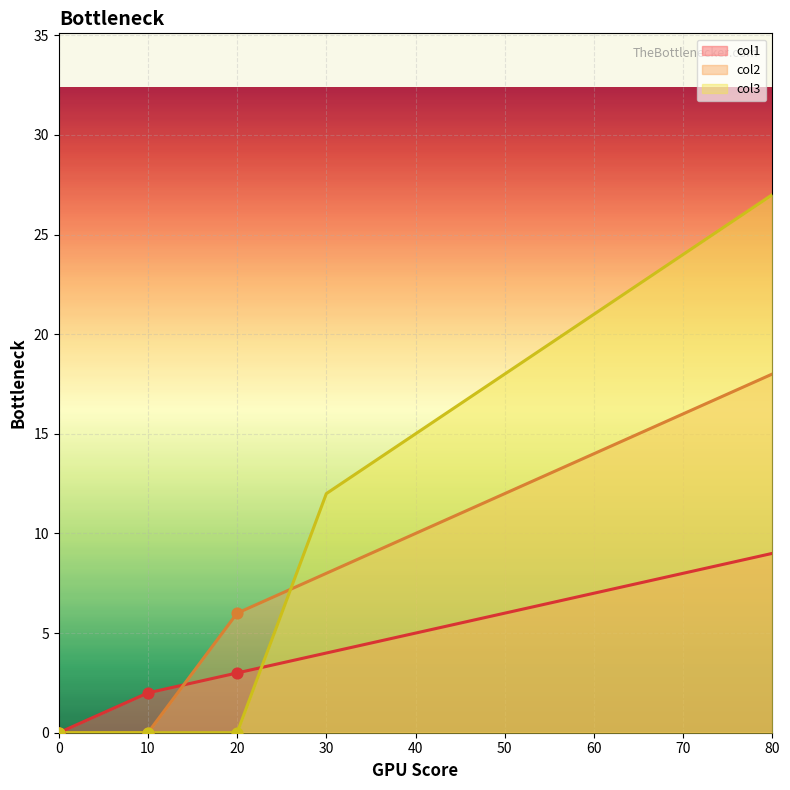

What are all the series names shown in the legend?

col1, col2, col3